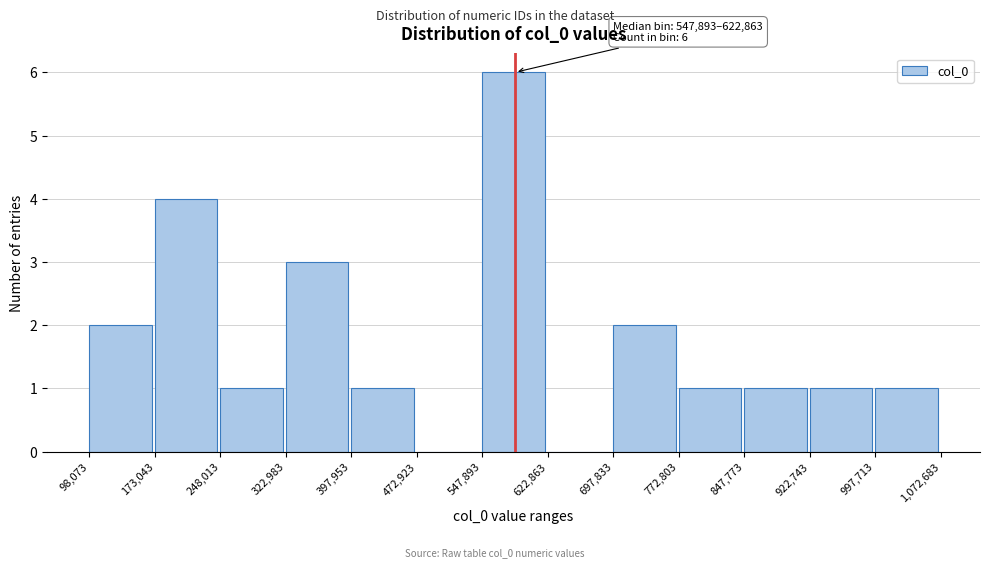

Over which range of the x-axis is the bar tallest?

547,893 to 622,863